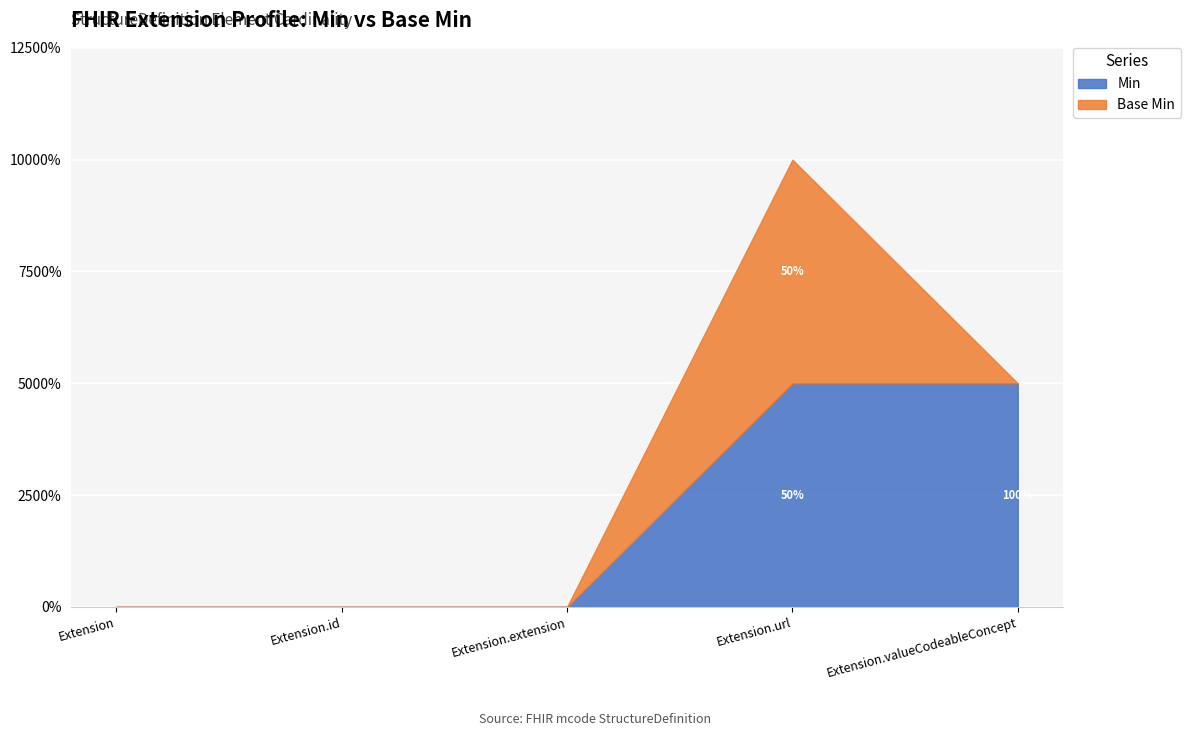

What are all the series names shown in the legend?

Min, Base Min